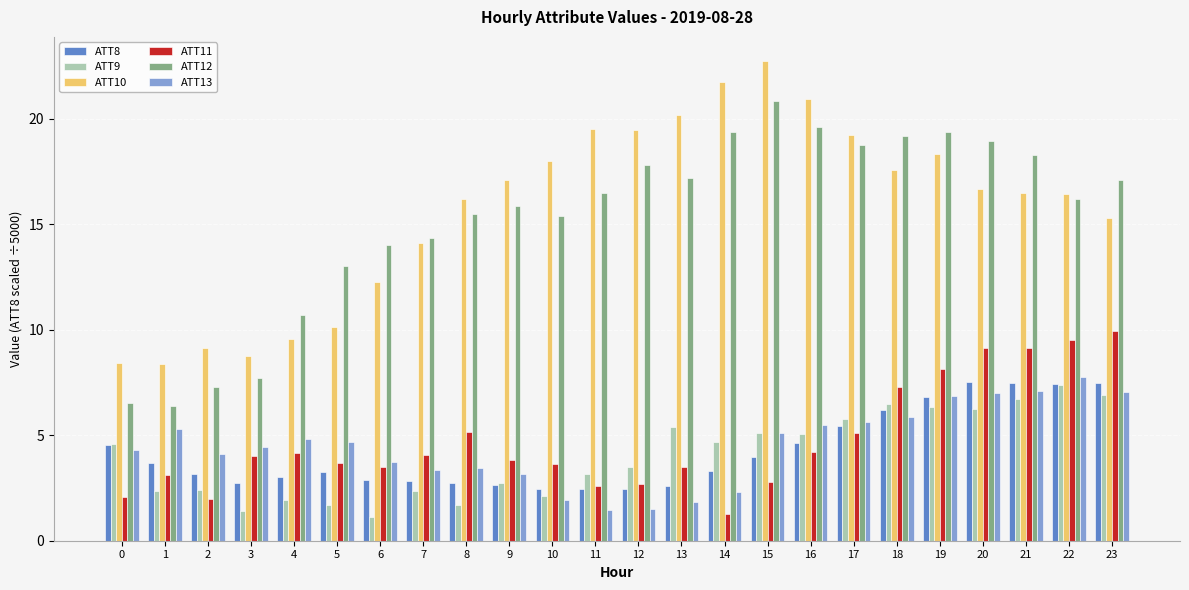

Which series has the largest total across all categories?

ATT10